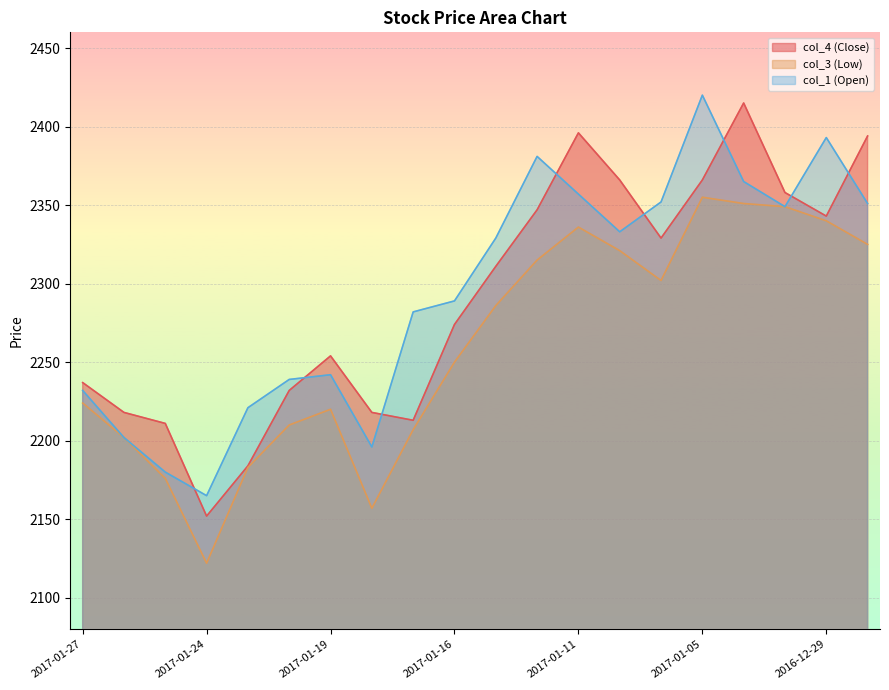

Which series has the widest spread of values?

col_4 (Close)